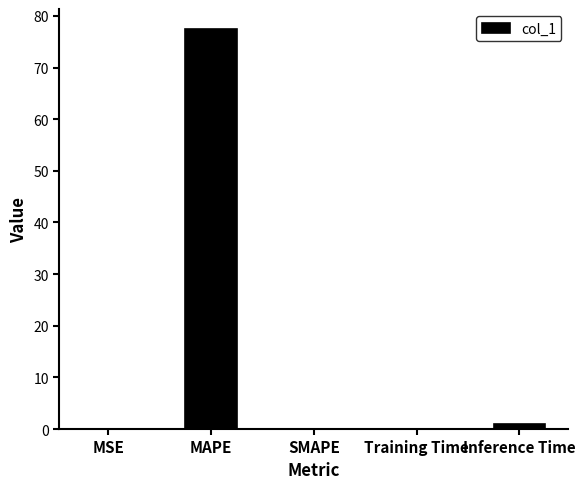

Which category has the highest value across all series?

MAPE